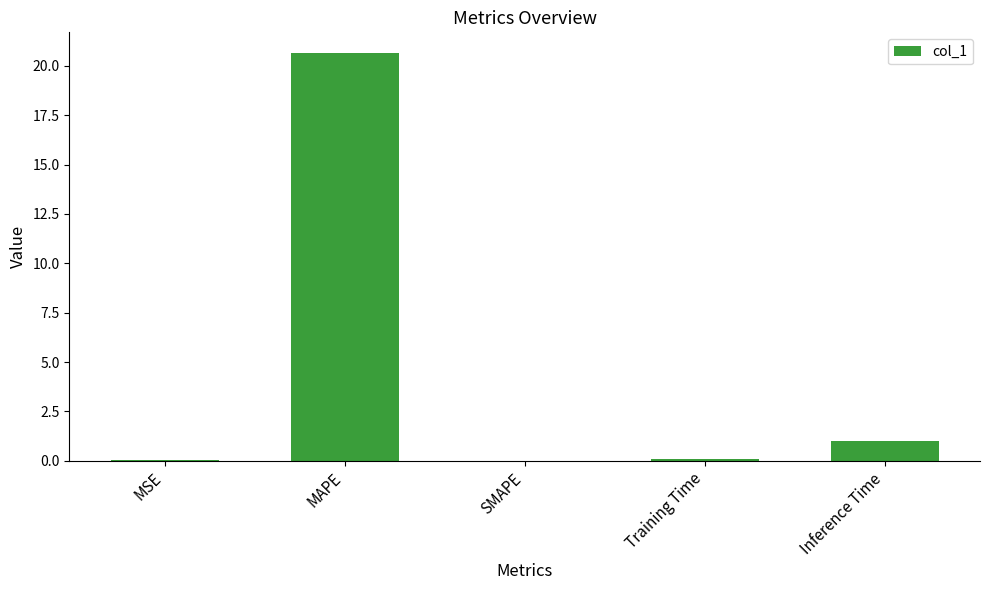

The value at MSE is 0.0. True or false?

True